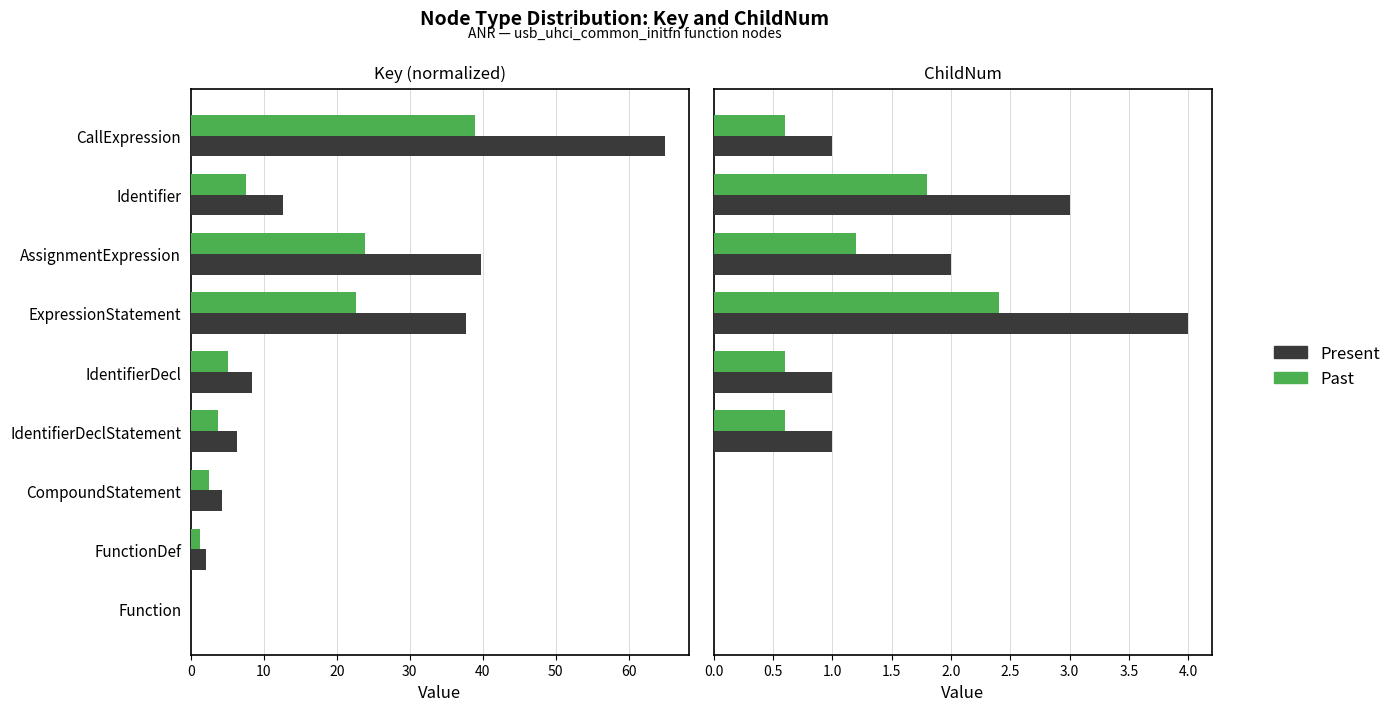

Which series has the widest spread of values?

Present